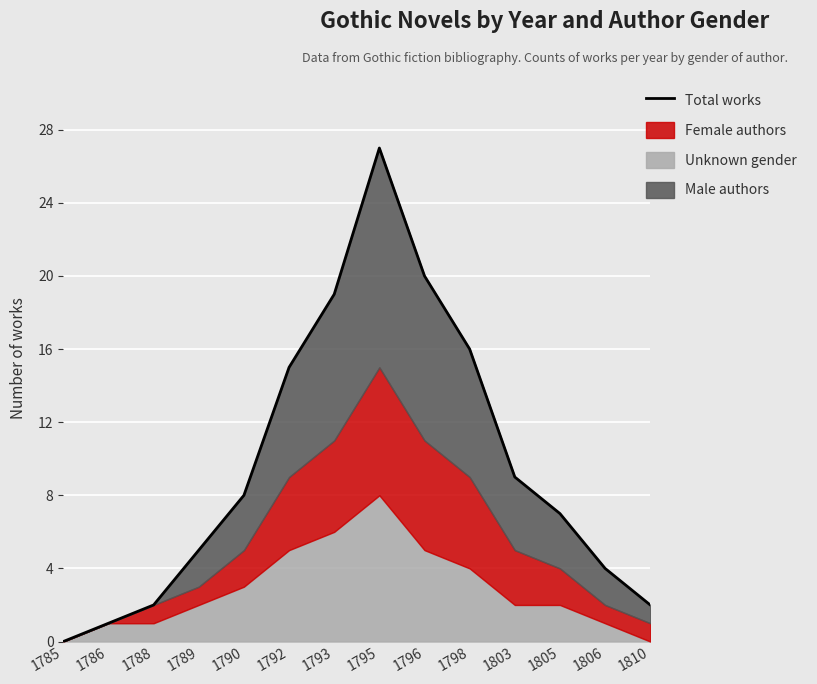

What is the value of the 8th point from the left?

27